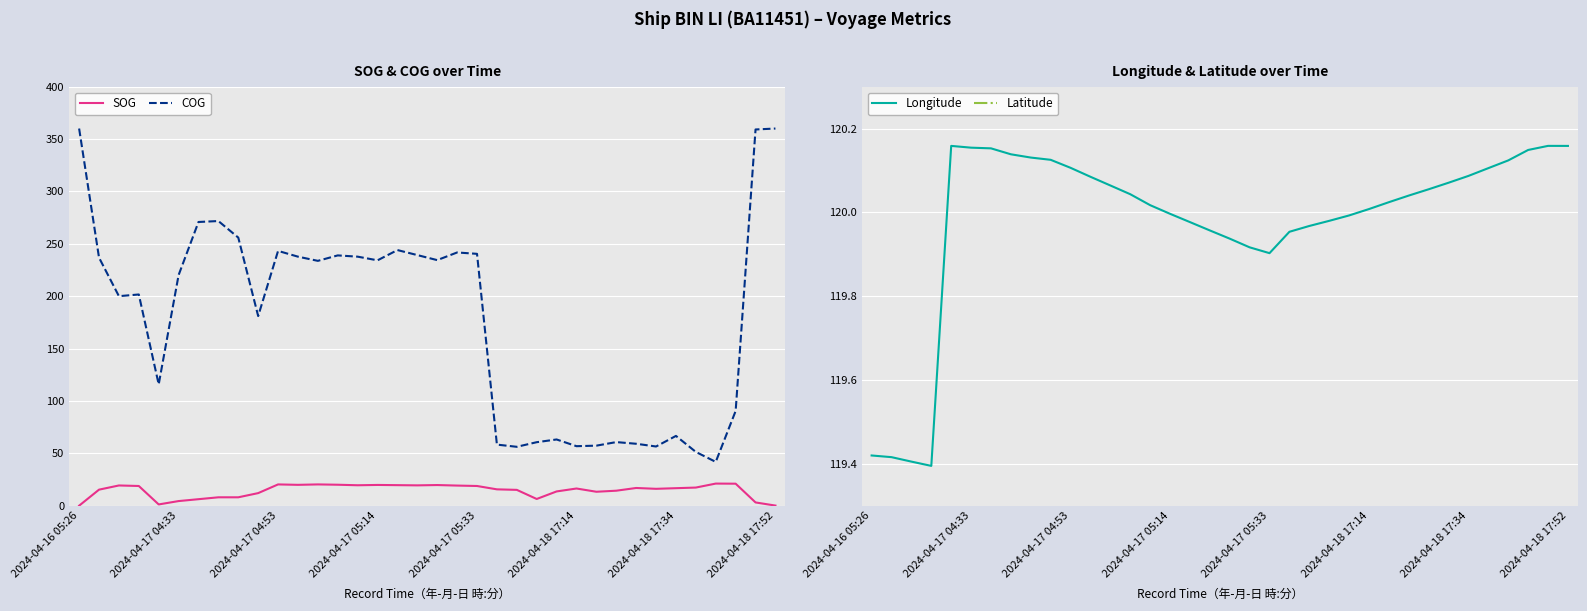

True or false: COG and Latitude cross at least once.

False